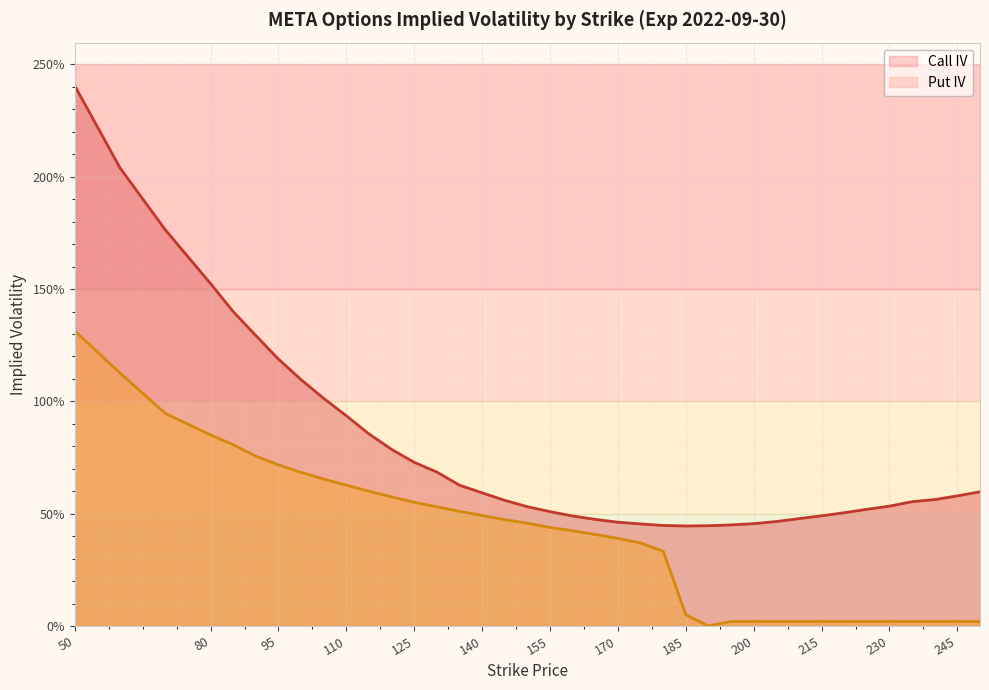

What is the sum of the iv_call values at 145 and 245?

1.1